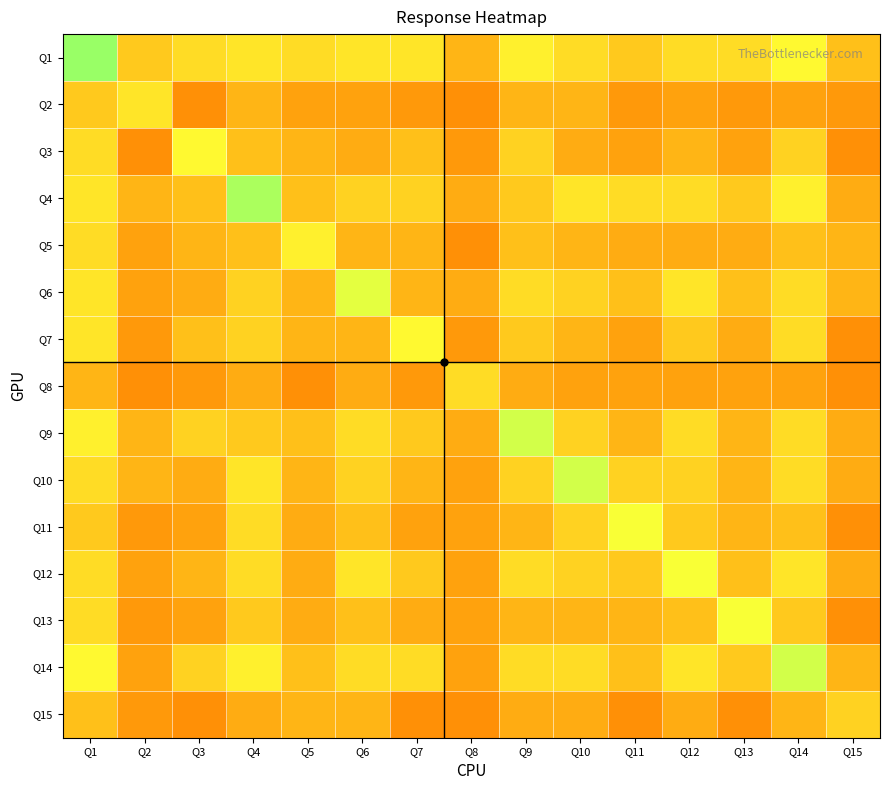

At which category does the chart reach its minimum across all series?

Q3